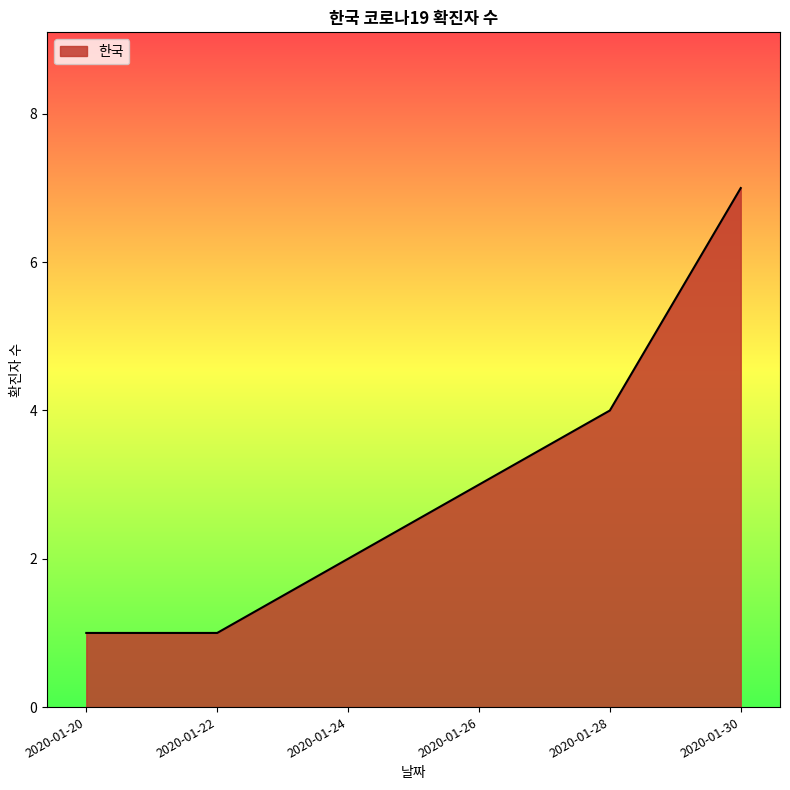

What is the difference between the maximum and minimum values?

6